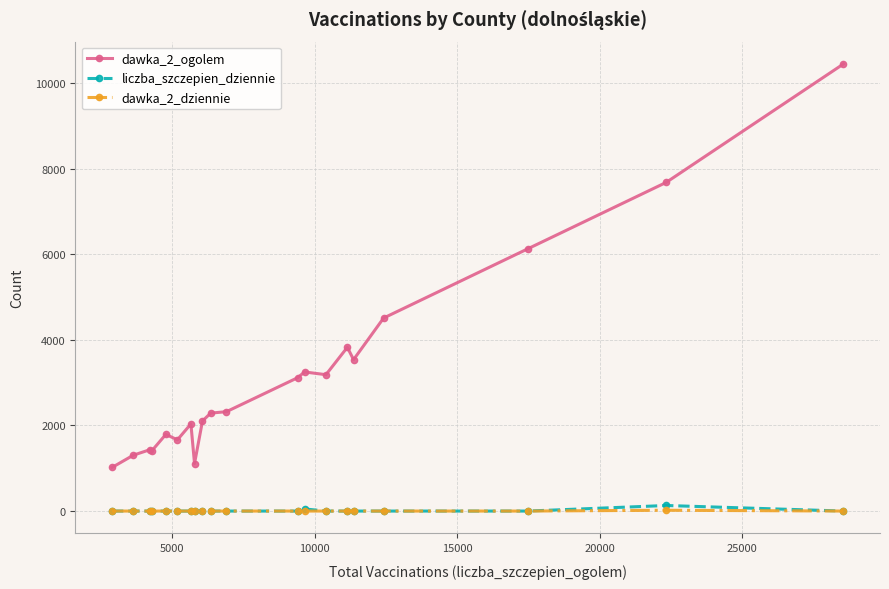

True or false: dawka_2_ogolem and liczba_szczepien_dziennie intersect in this chart.

False